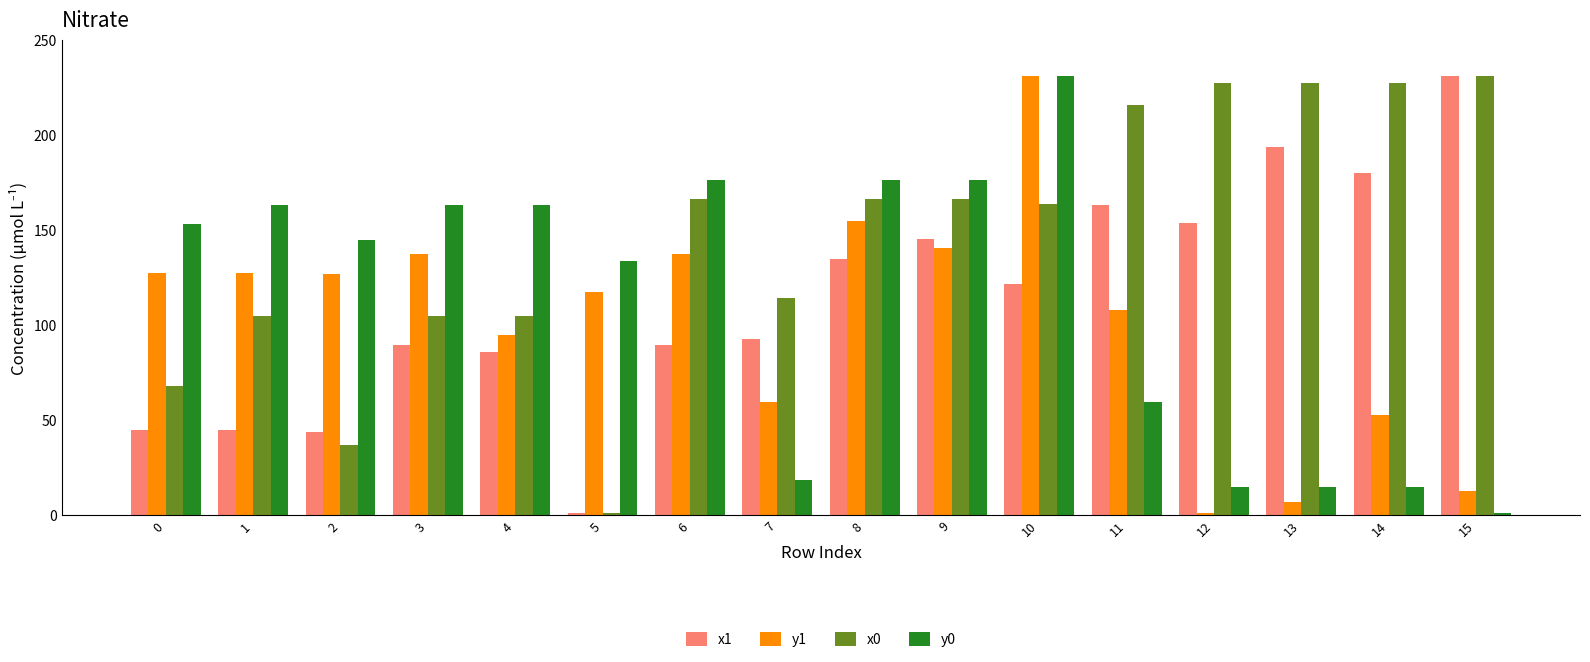

What is the difference between the highest and lowest values at 1?

118.5